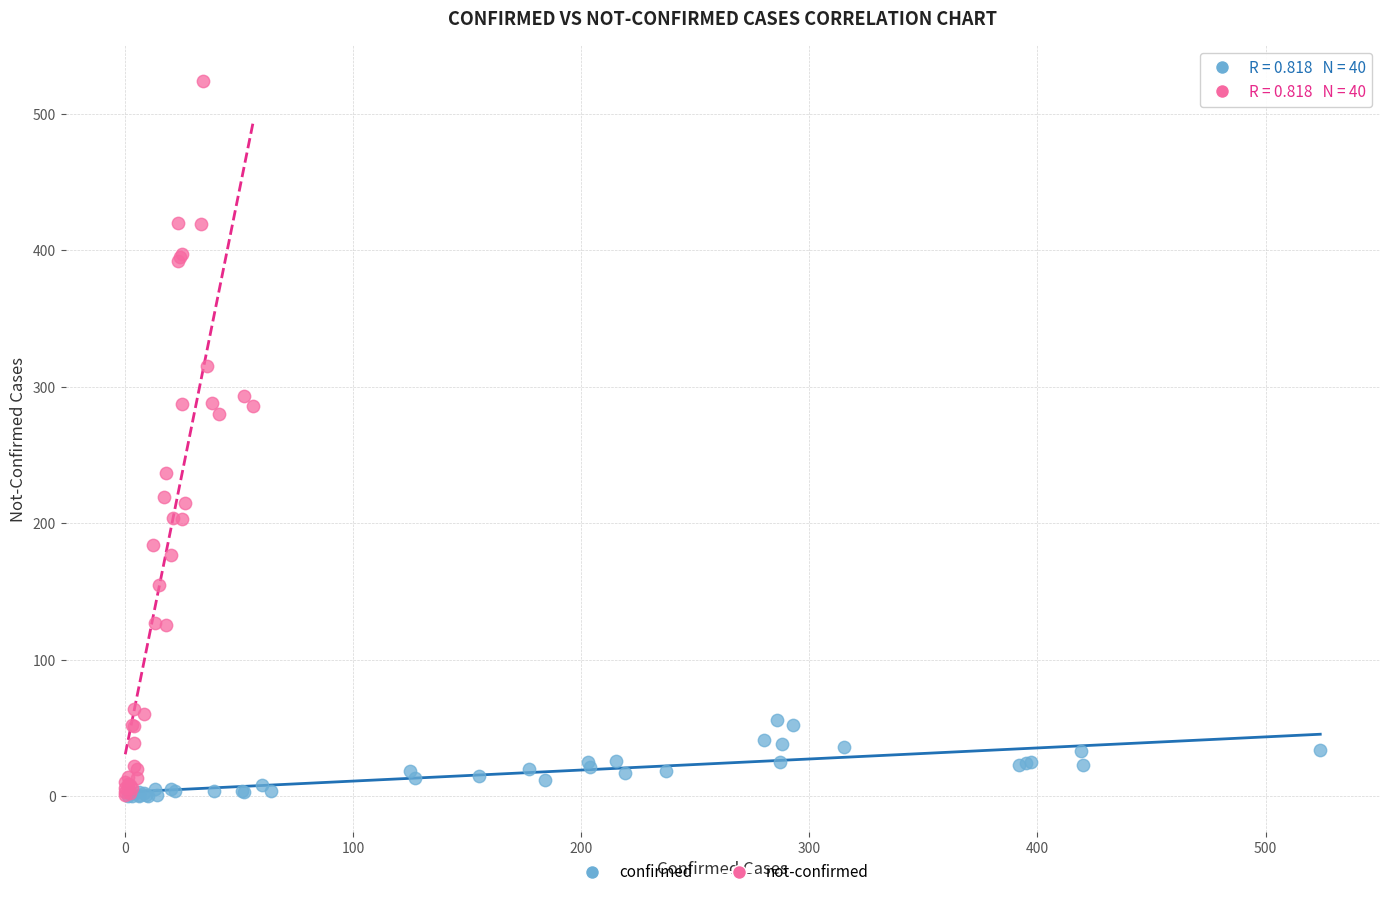

Which series contains the highest Y value?

not-confirmed